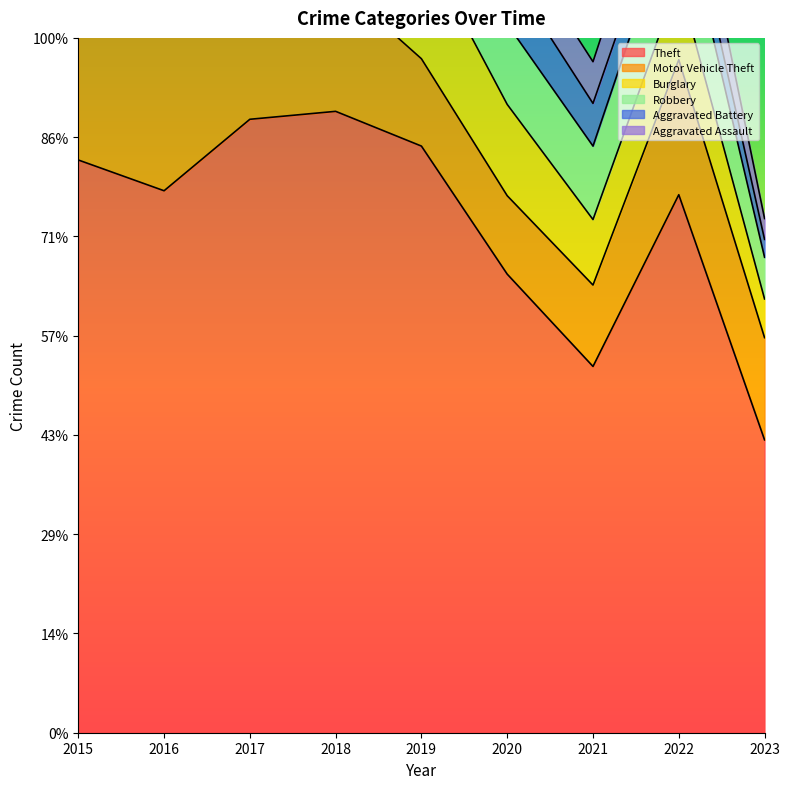

True or false: Robbery and Aggravated Battery cross at least once.

False